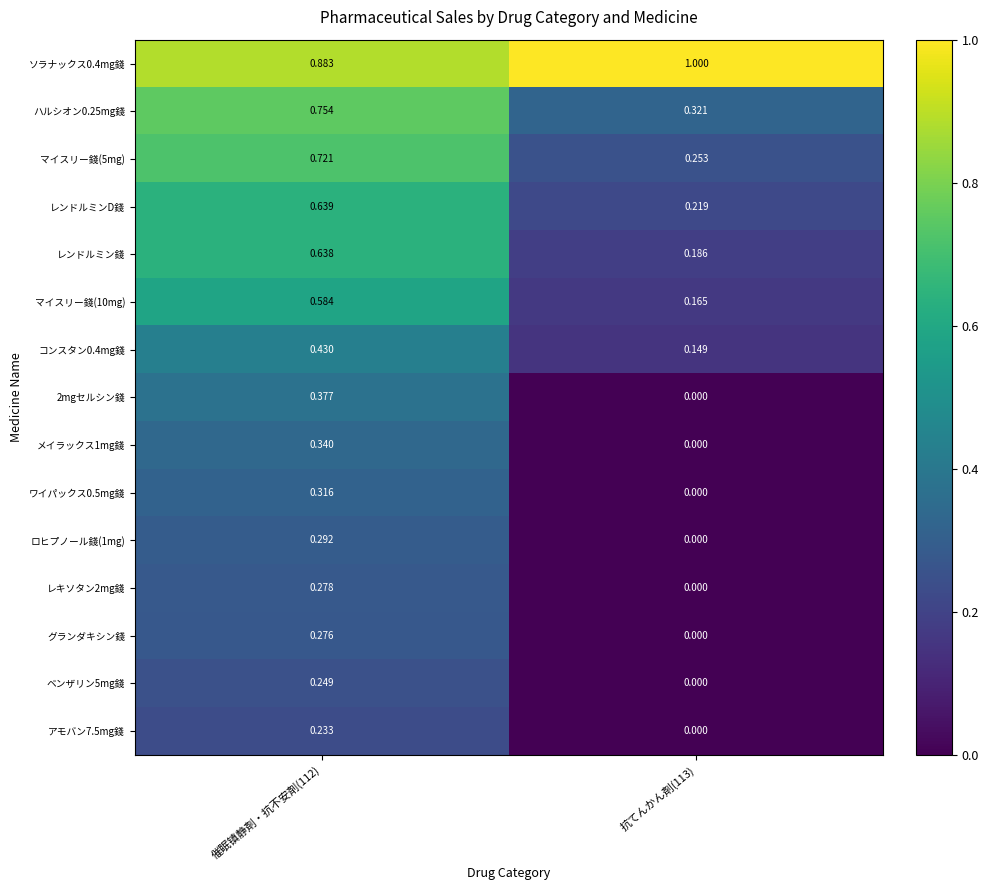

Is the value of ワイパックス0.5mg錢 at 催眠镇静剤・抗不安剤(112) greater than the value of ソラナックス0.4mg錢 at 催眠镇静剤・抗不安剤(112)?

No